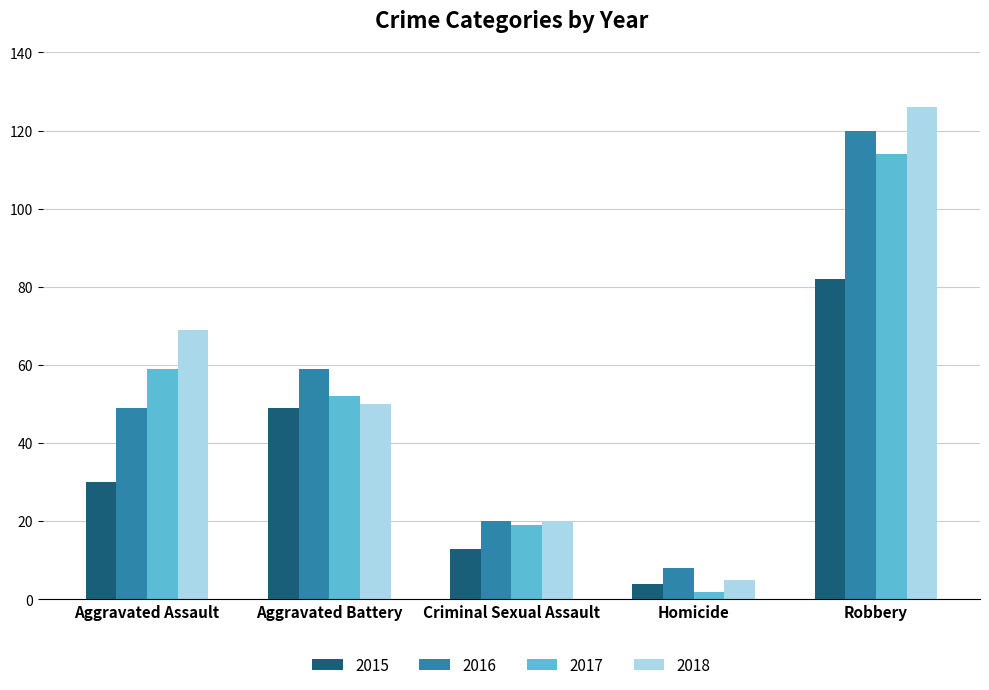

What is the spread (max minus min) of values at Criminal Sexual Assault?

7